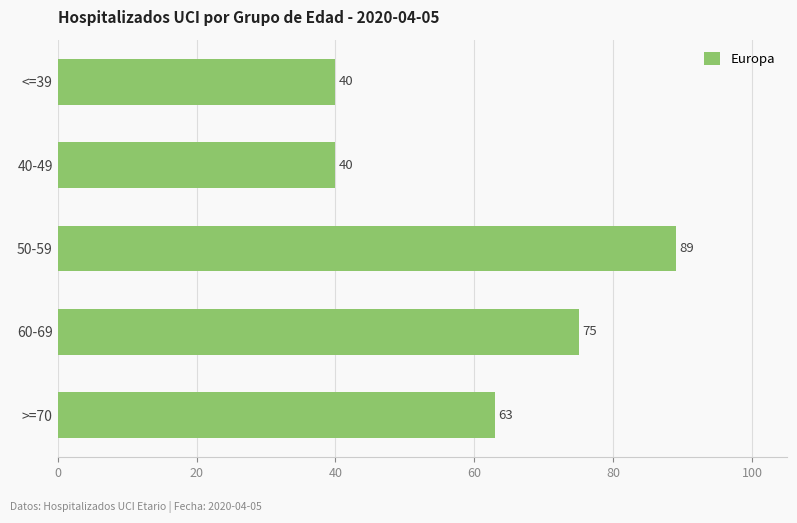

What is the smallest value displayed?

40